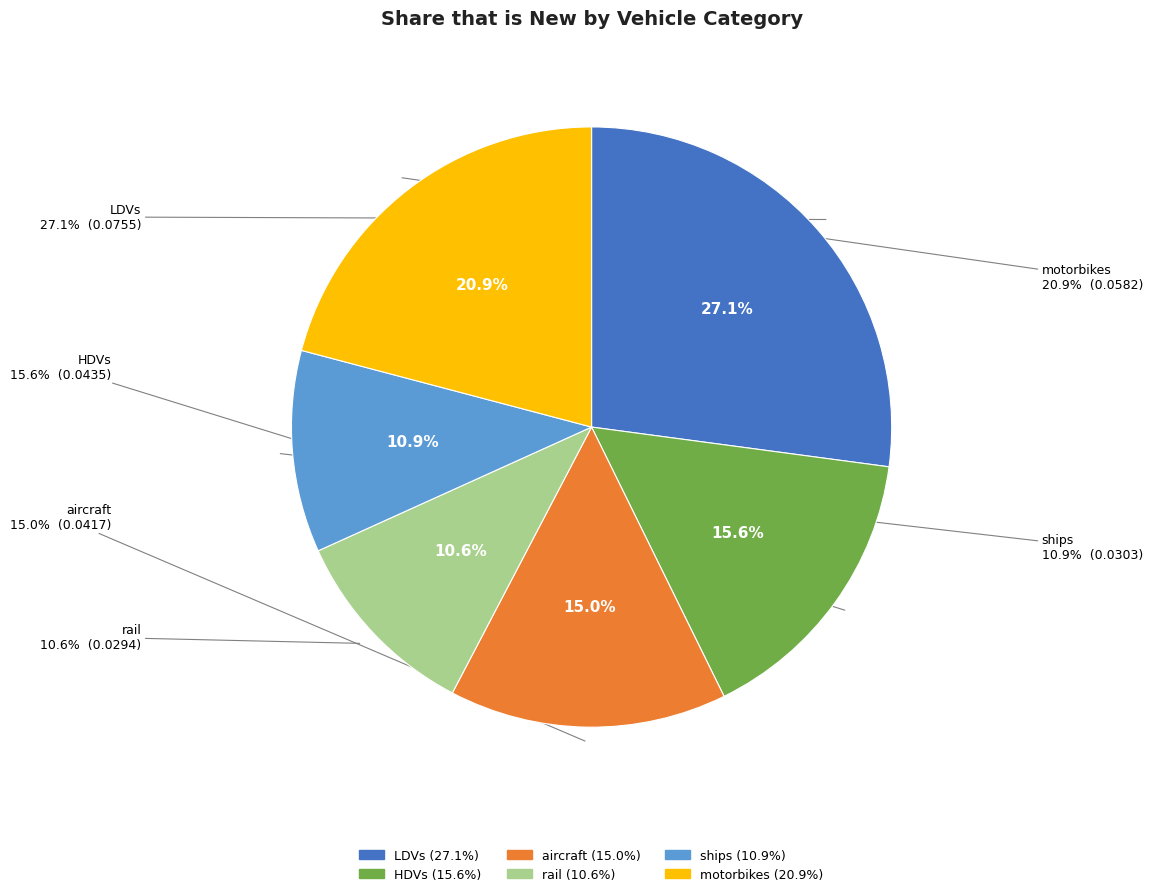

To the nearest percent, what percentage of the pie is LDVs?

27%